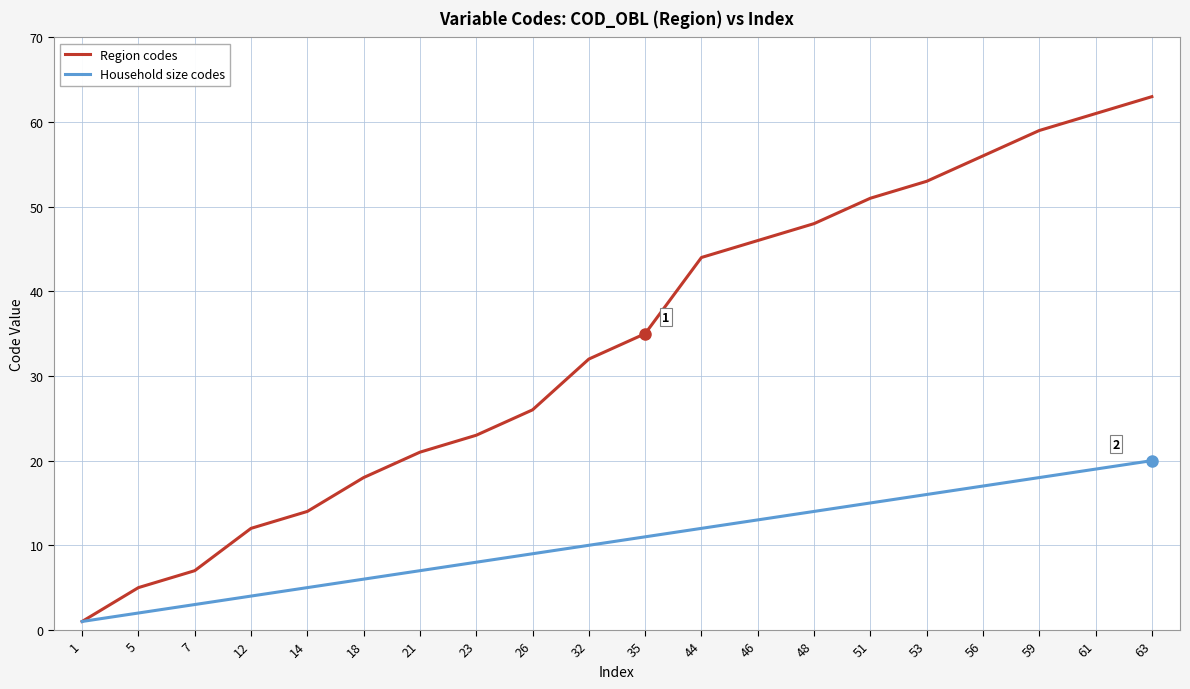

Reading right to left, what are all the values shown in this chart?

Region codes: 63	61	59	56	53	51	48	46	44	35	32	26	23	21	18	14	12	7	5	1
Household size codes: 20	19	18	17	16	15	14	13	12	11	10	9	8	7	6	5	4	3	2	1